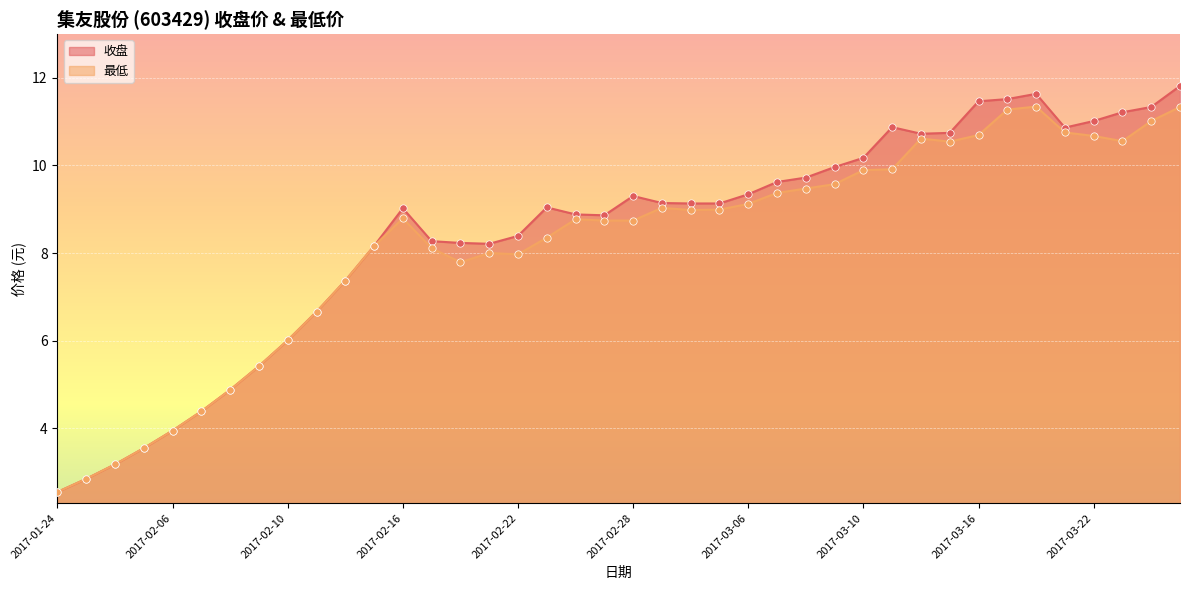

Is the value of 最低 at 2017-02-17 greater than the value of 收盘 at 2017-01-24?

Yes